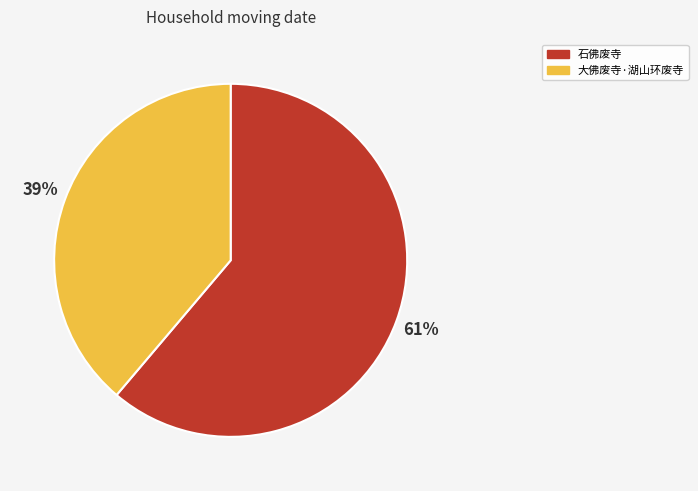

To the nearest percent, what is the difference between the largest and smallest slice percentages?

22%